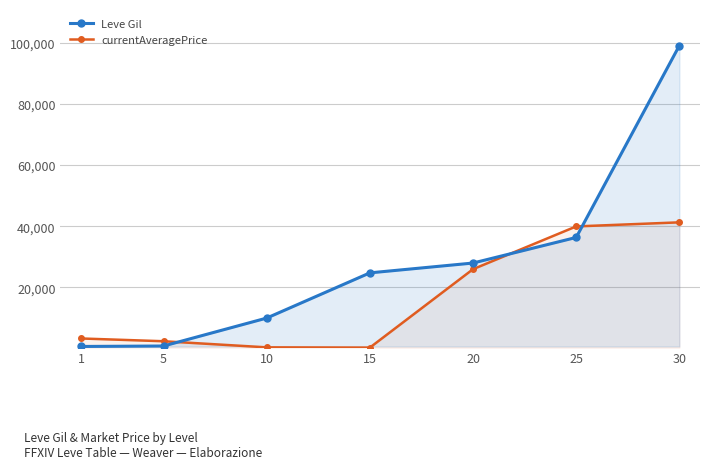

True or false: Leve Gil and currentAveragePrice intersect in this chart.

True